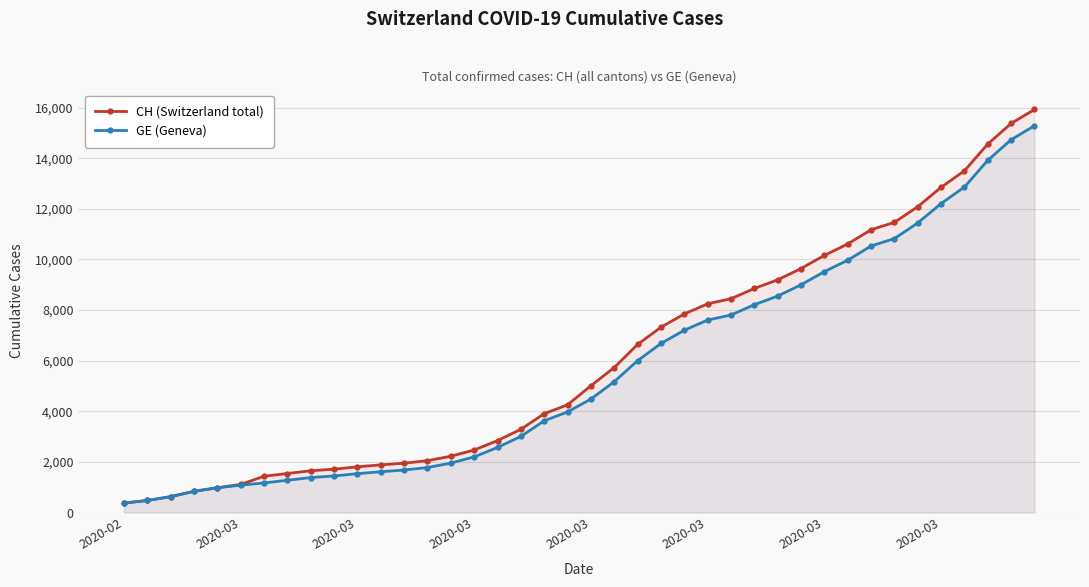

How many lines are shown in the chart?

2